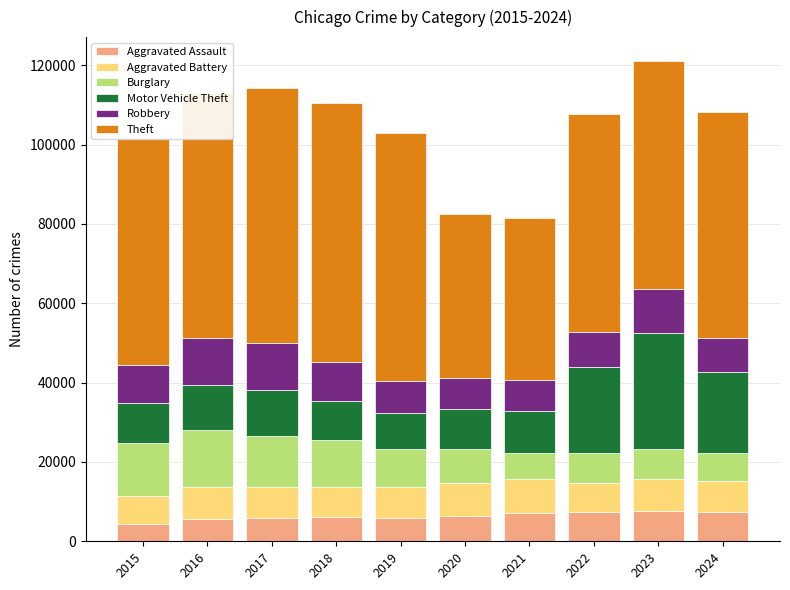

What is the sum of the Aggravated Assault values at 2019 and 2020?

12106